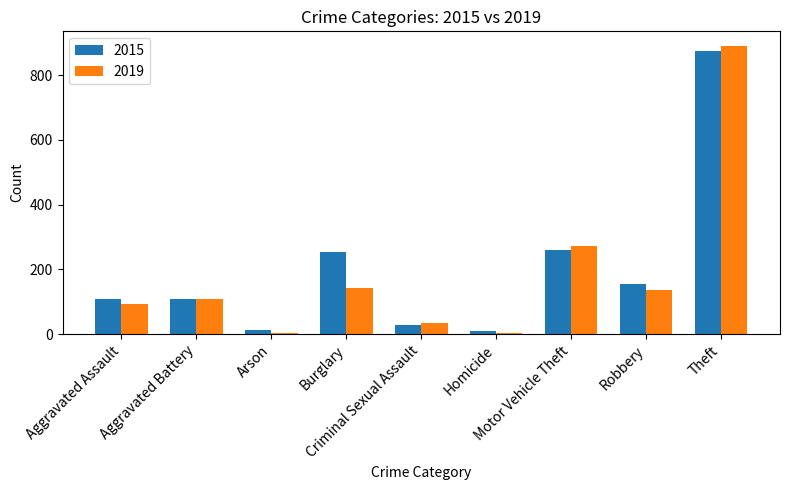

What is the difference between the highest and lowest values at Arson?

8